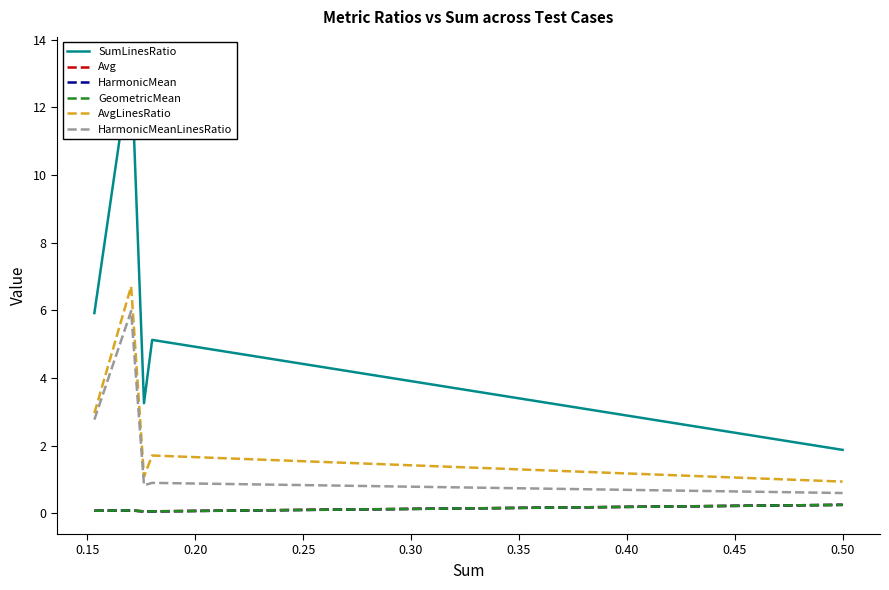

Count the HarmonicMean values in the range 0 to 1.

19